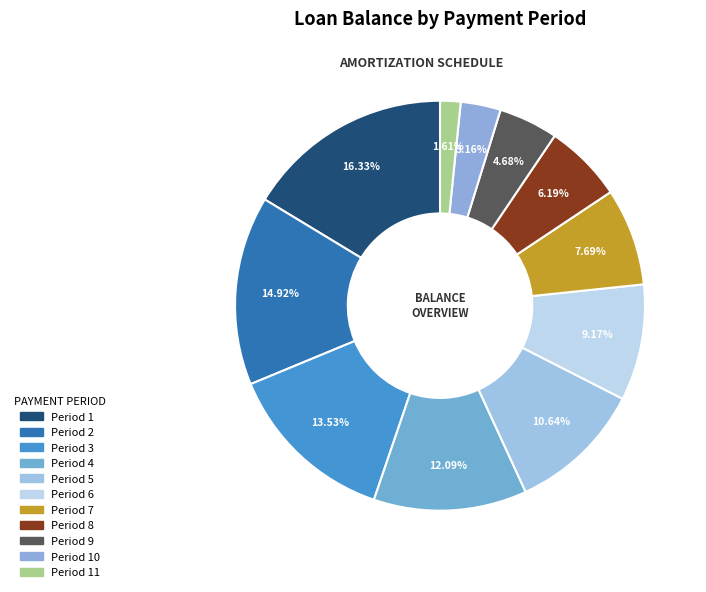

How many segments does this pie chart have?

11